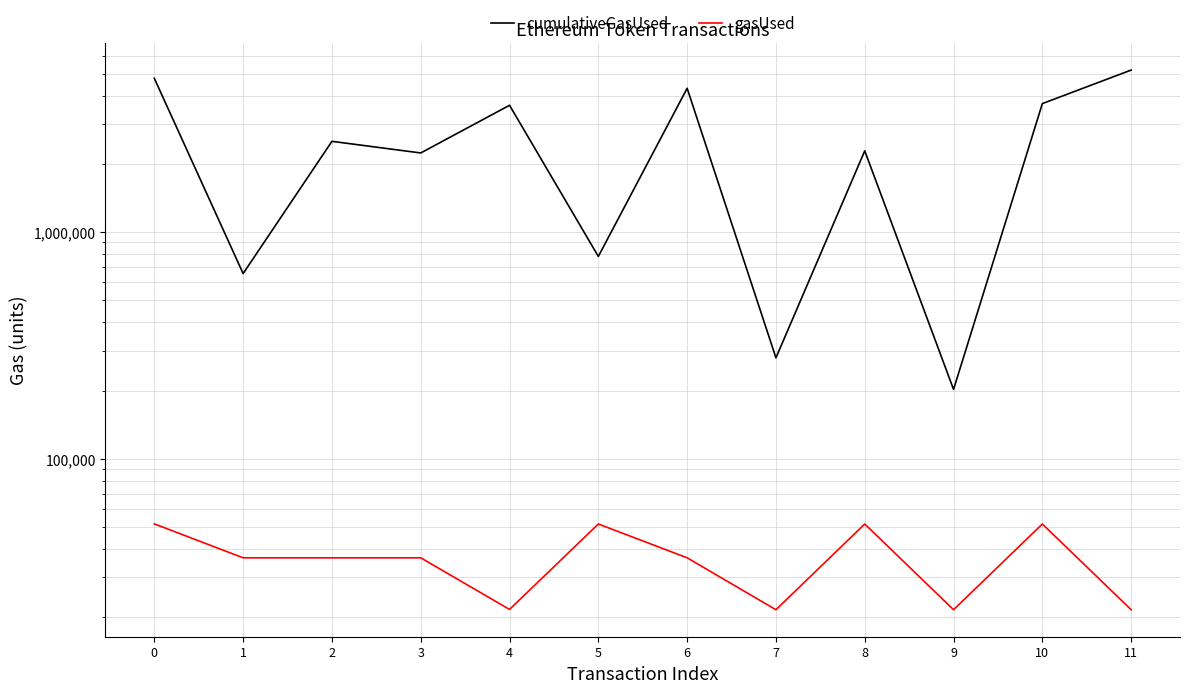

Reading left to right, transcribe all the data shown in this chart.

cumulativeGasUsed: 4766641	656400	2513907	2233867	3625344	781104	4308321	278927	2282327	202382	3688085	5183687
gasUsed: 51667	36603	36603	36603	21667	51603	36603	21603	51603	21603	51603	21603